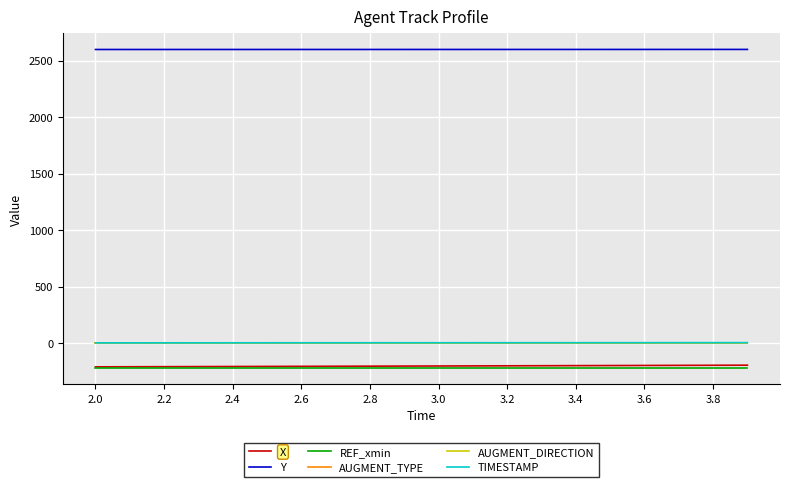

True or false: Y and AUGMENT_DIRECTION cross at least once.

False